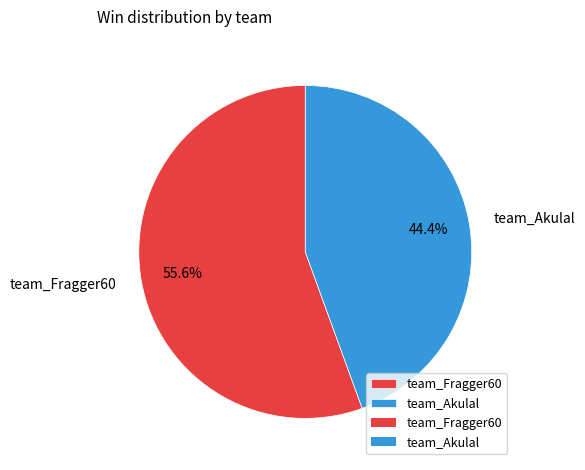

Count the number of slices in the pie.

2